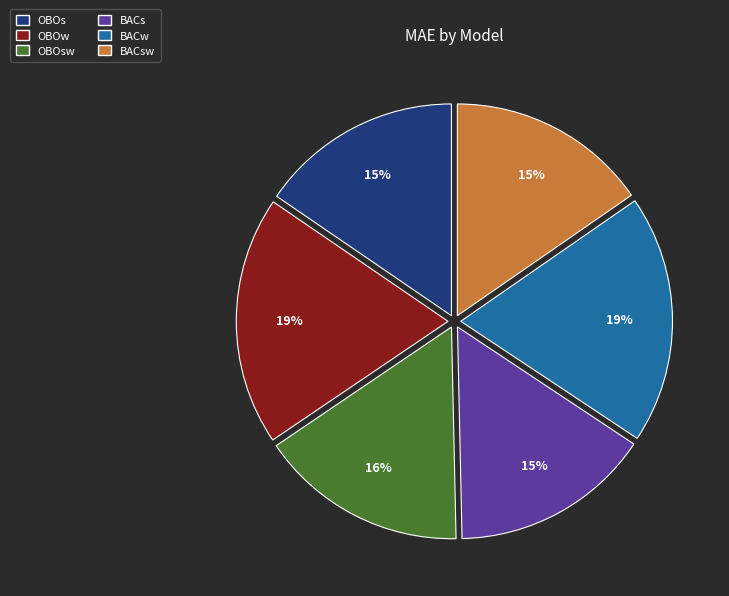

Is there any slice that represents more than half of the pie?

No